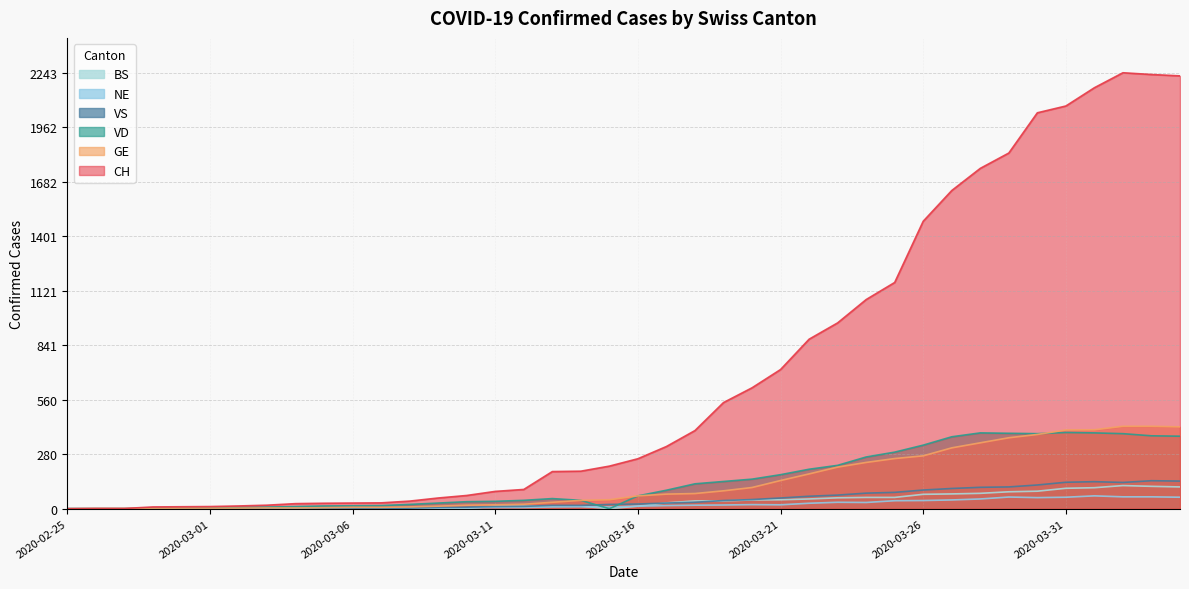

At how many categories does at least one series exceed 1222?

10